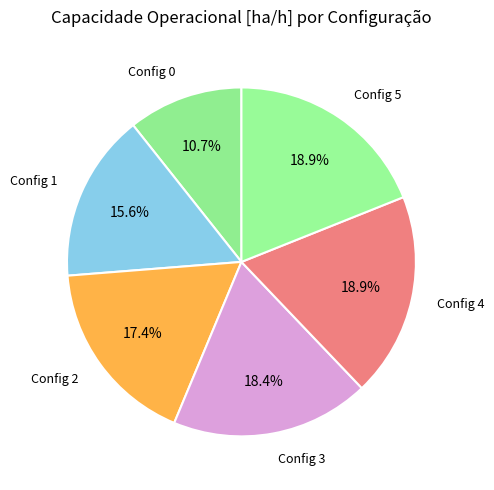

Does Config 1 account for over 50% of the chart?

No